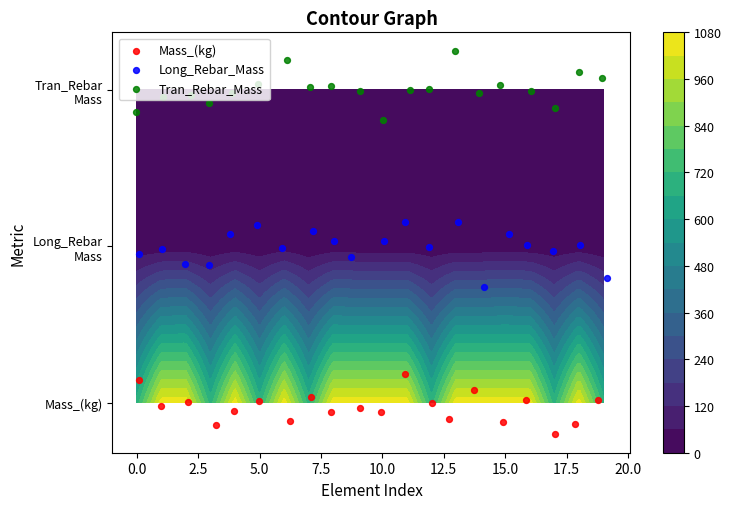

The value of Mass_(kg) at −2.5 is 0.0. True or false?

False